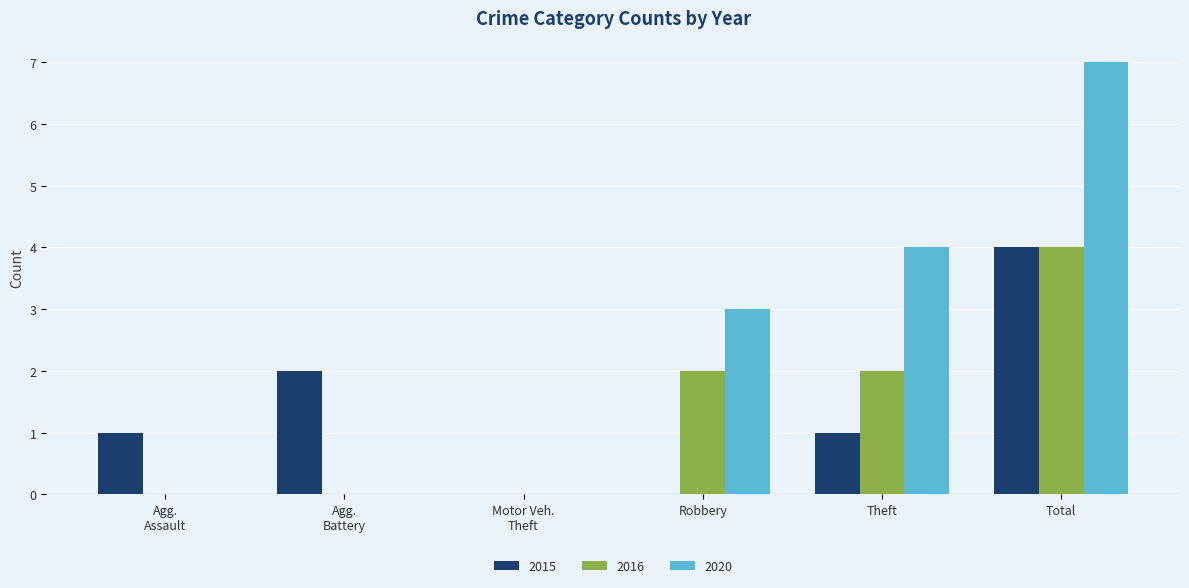

At which label is 2020 closest to 3?

Robbery